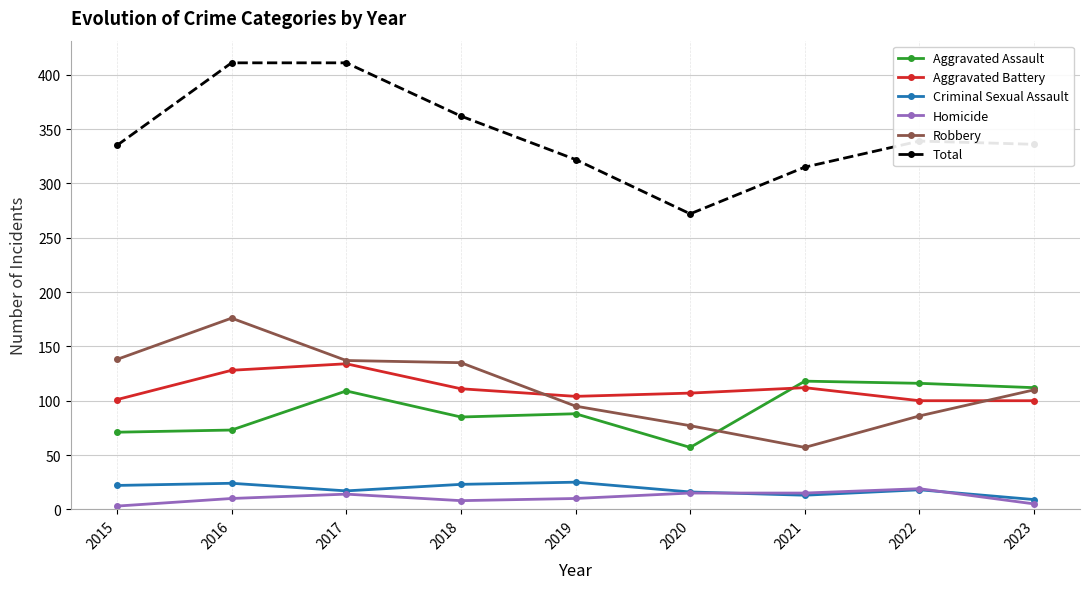

Which series has the largest total across all categories?

Total